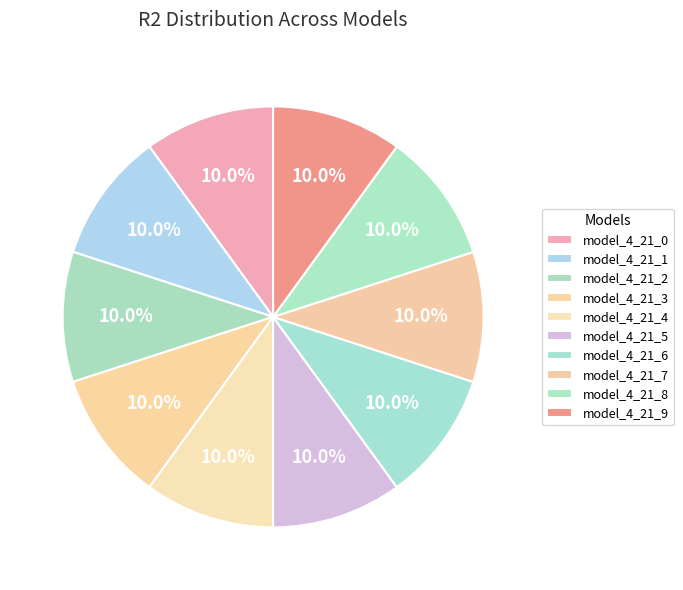

What percentage is the model_4_21_6 slice, to the nearest percent?

10%